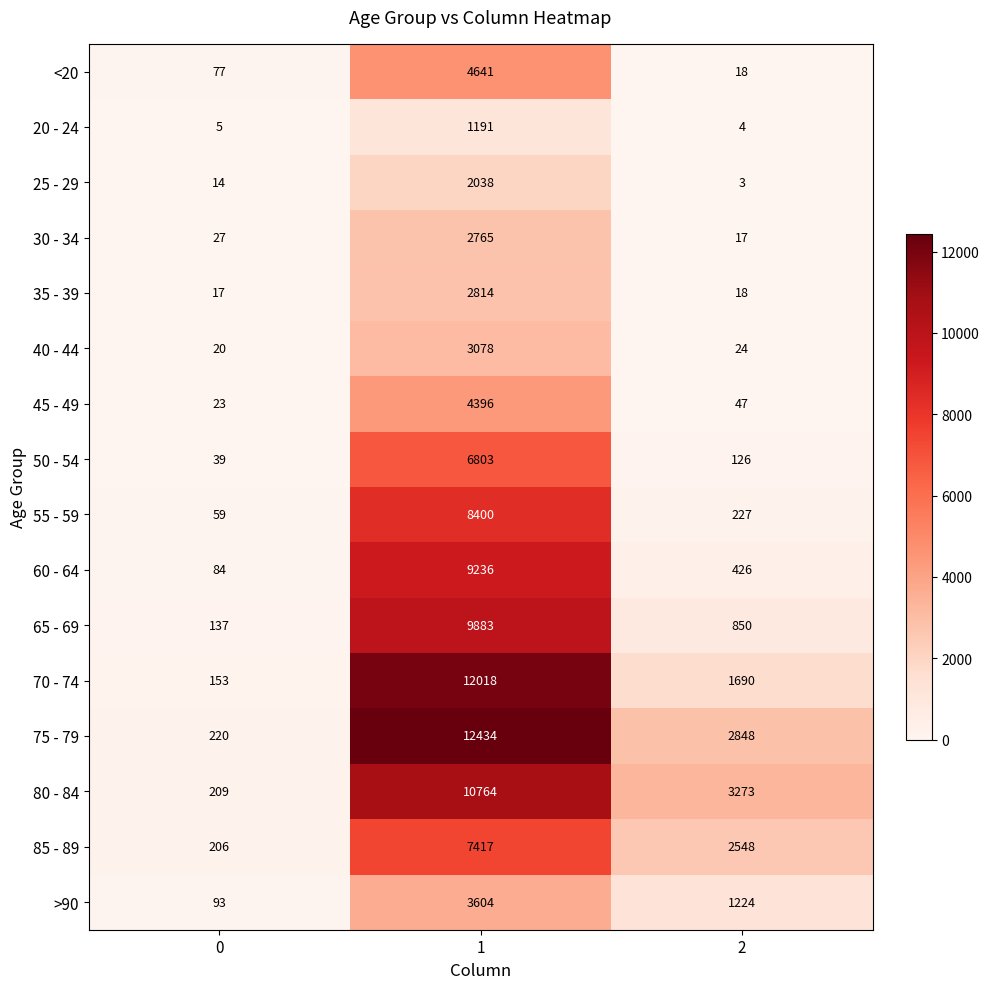

What is the highest value of the 30 - 34 series?

2765